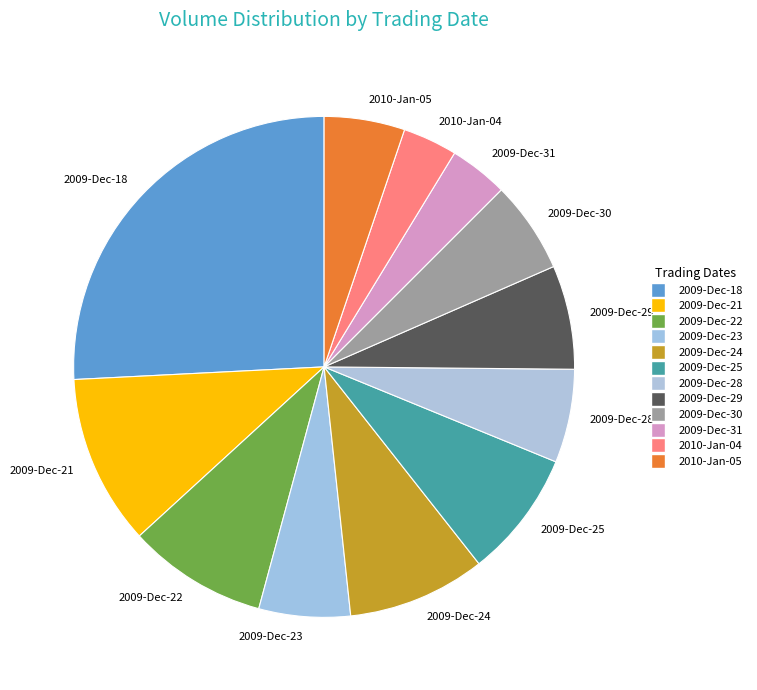

Which slice is the largest?

2009-Dec-18